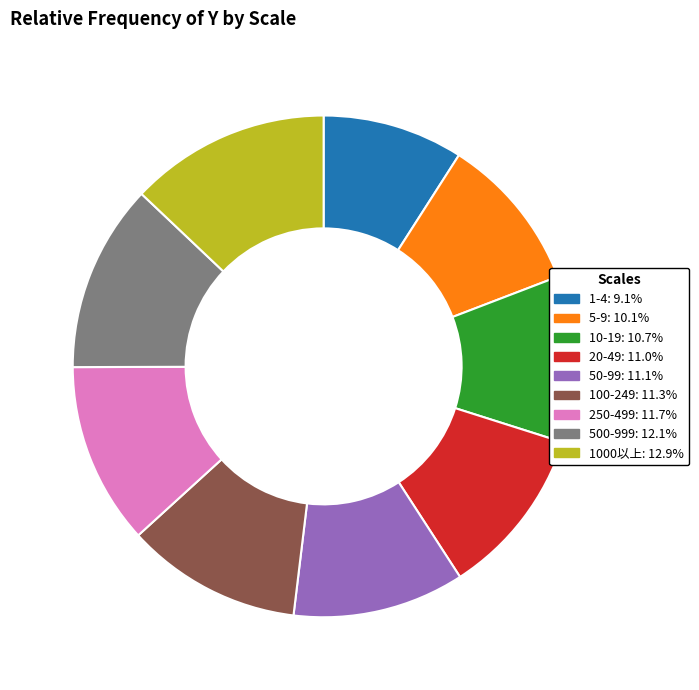

What is the smallest slice in the pie chart?

1-4